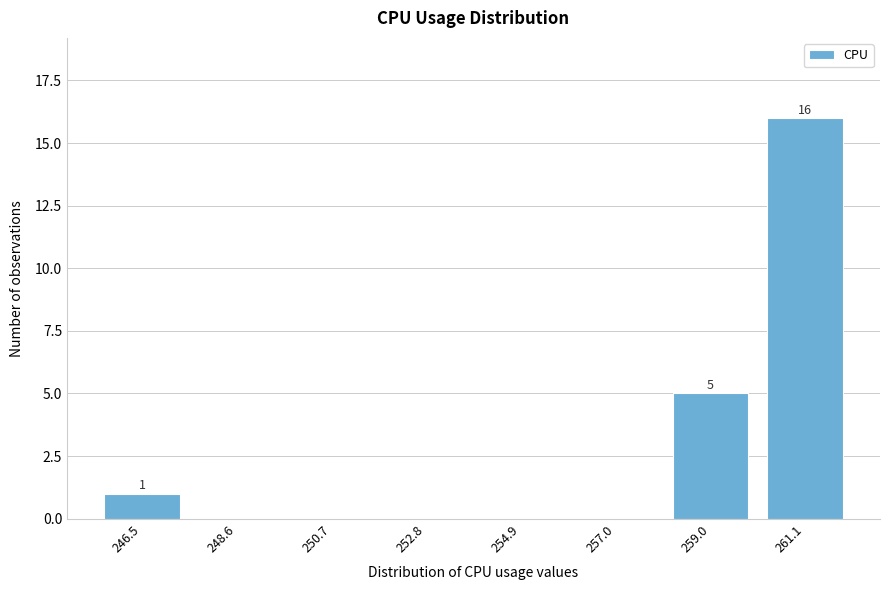

Reading left to right, list all the values displayed in this chart.

246.5=1	248.6=0	250.7=0	252.8=0	254.9=0	257.0=0	259.0=5	261.1=16